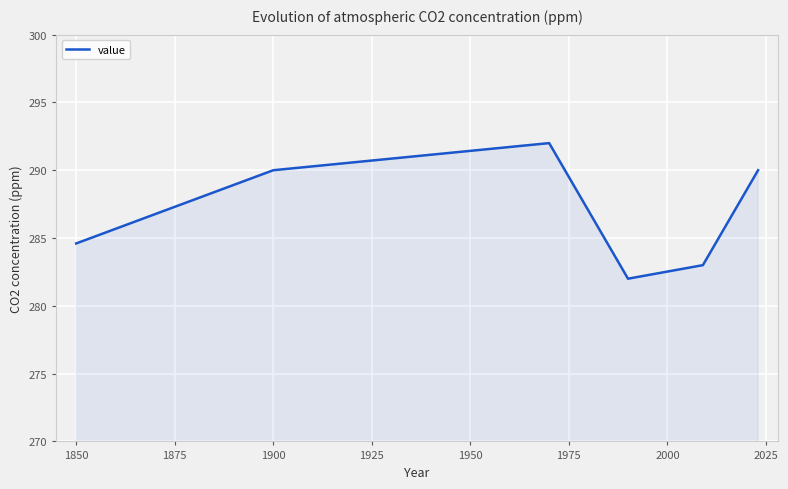

What is the average value?

286.9